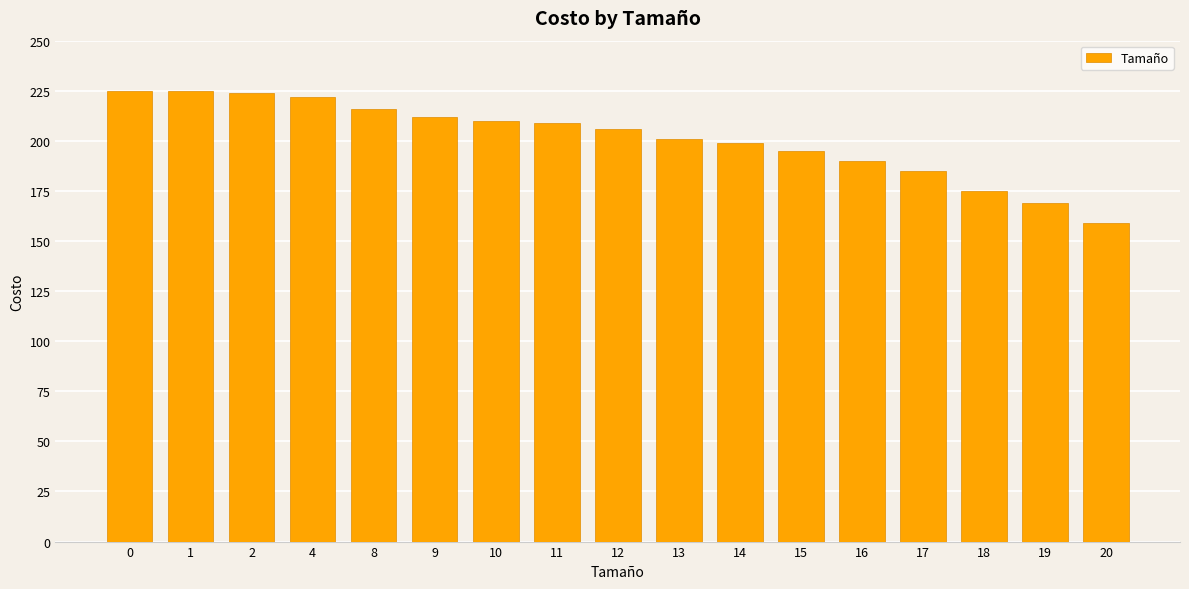

What is the value of the 16th bar from the left?

169